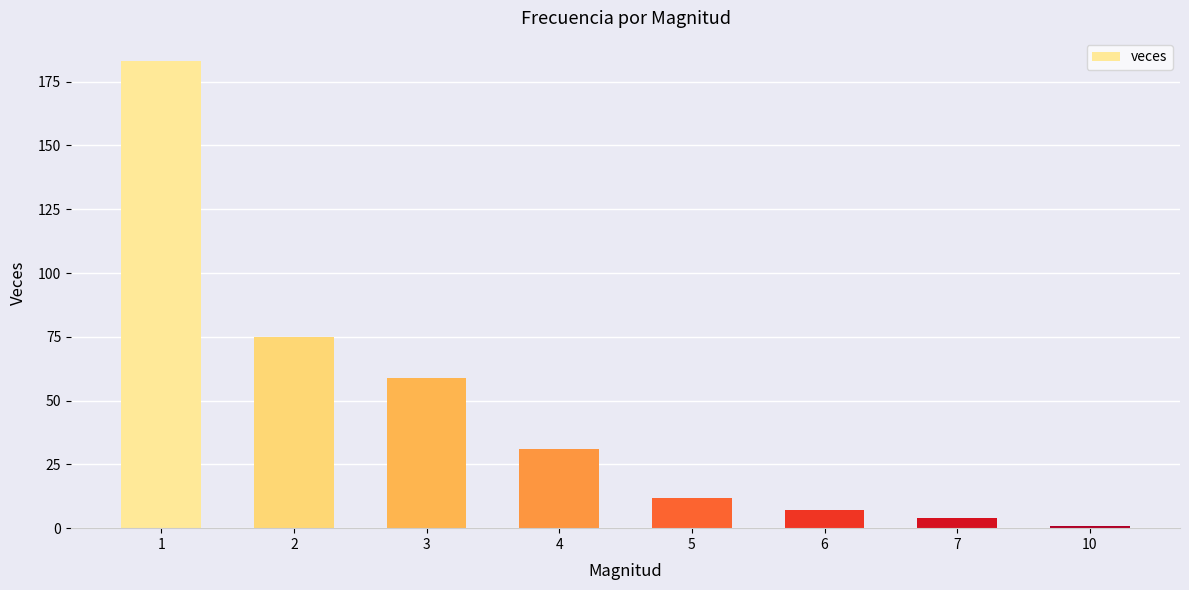

Are the bars horizontal?

No